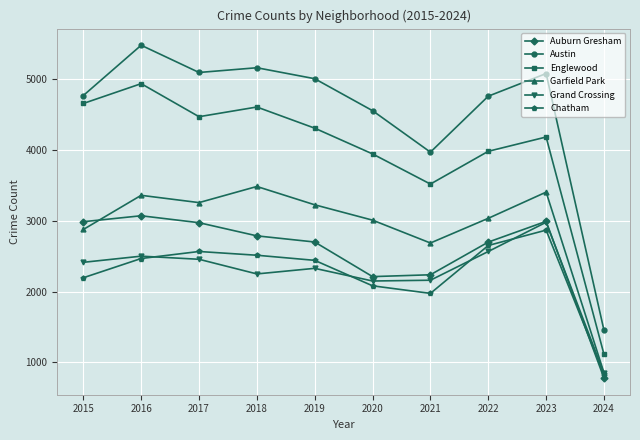

What is the maximum value for Auburn Gresham?

3071